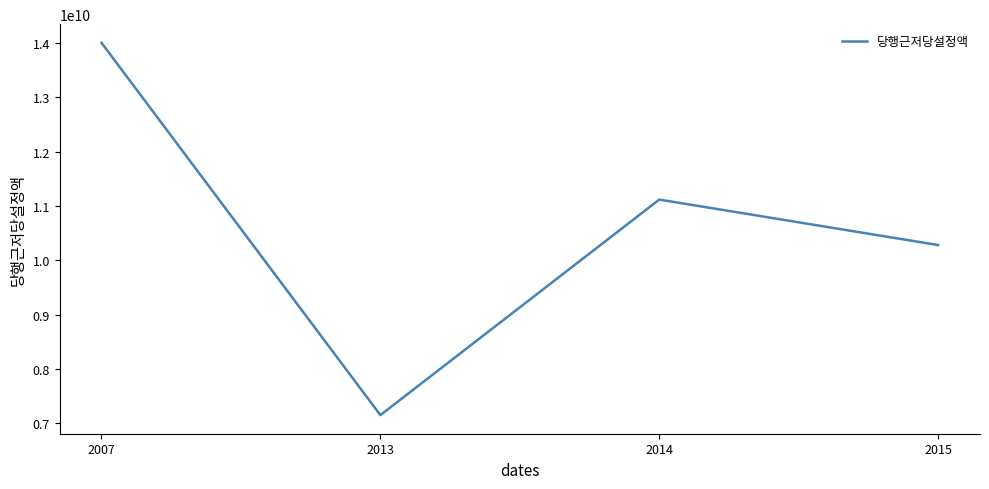

The chart shows a value of 11116400000 at 2014. True or false?

True